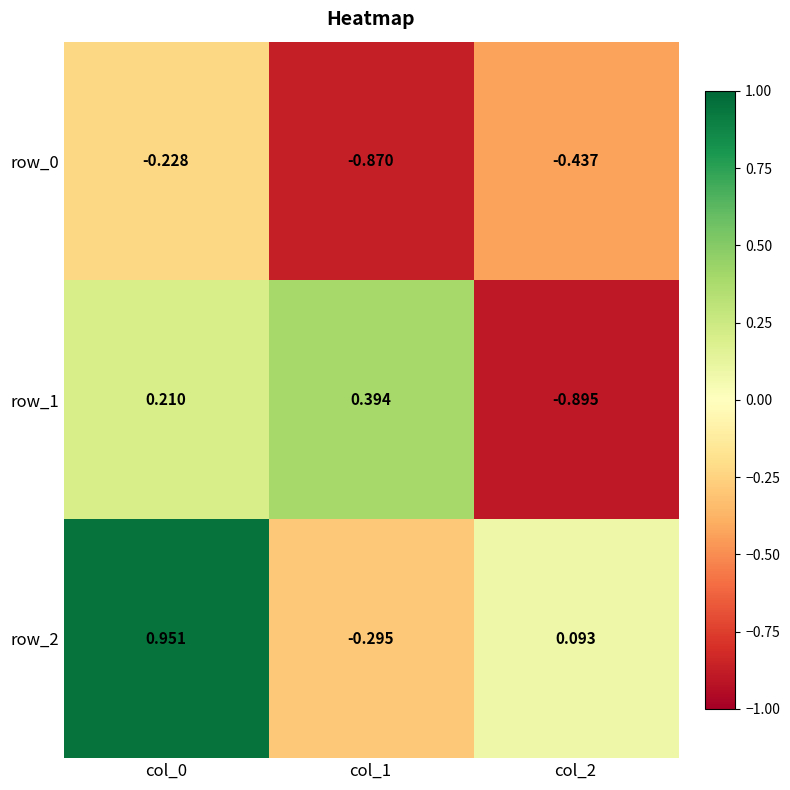

Which series has the largest total across all categories?

row_2